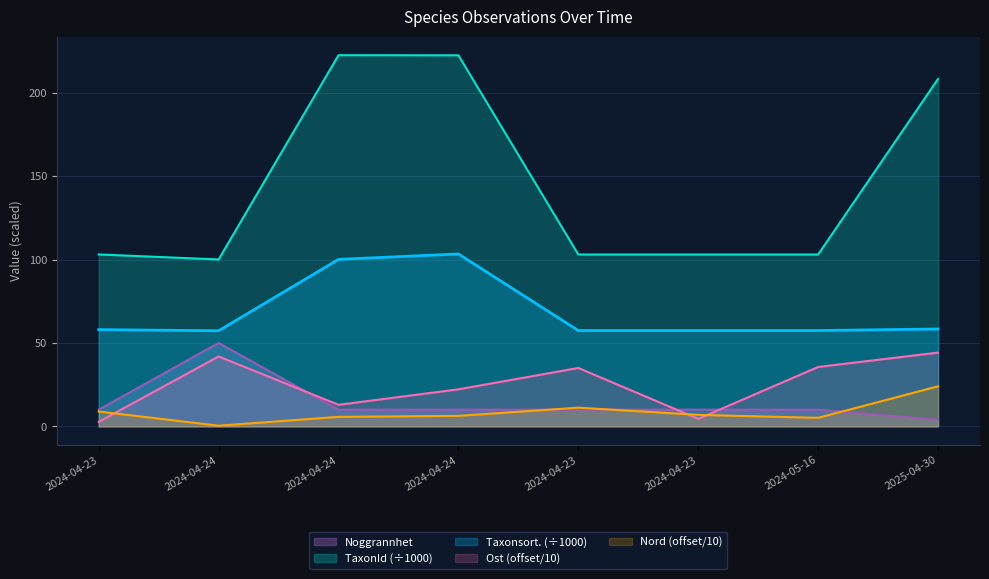

What is the value of the TaxonId point at the 7th from the left?

103.0